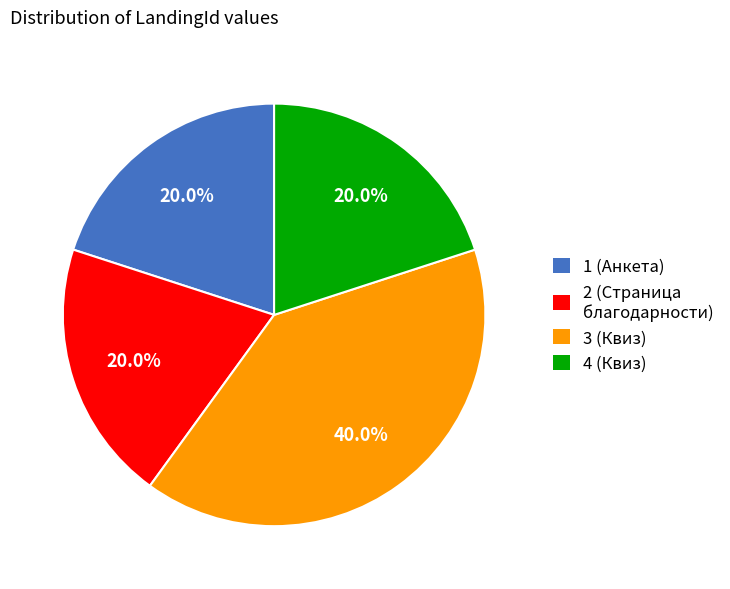

How many segments does this pie chart have?

4